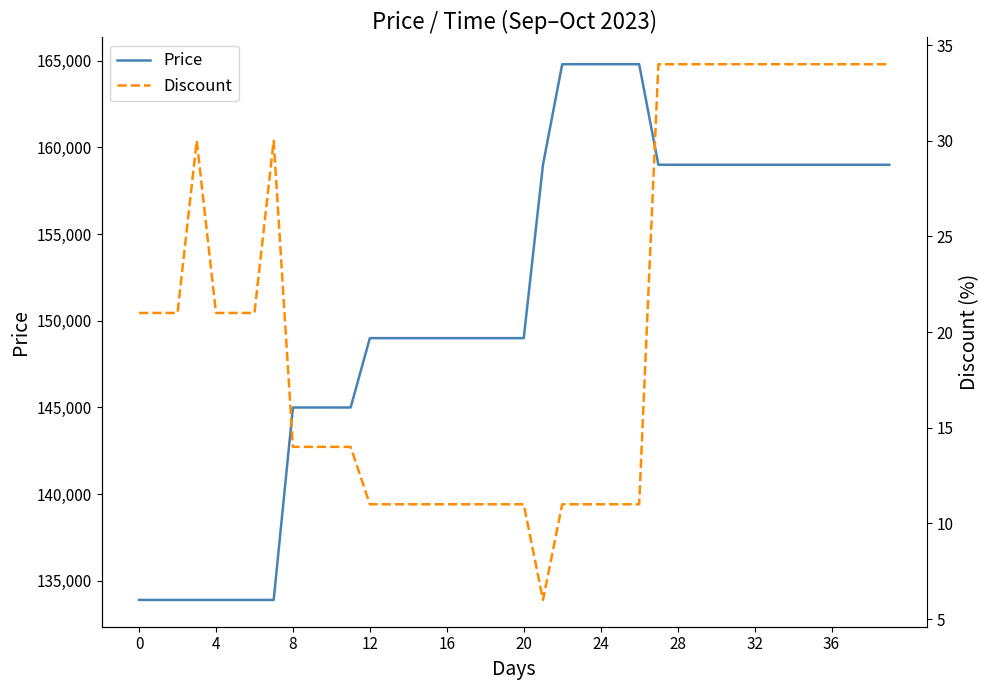

What is the total value across all series at 26?

164811